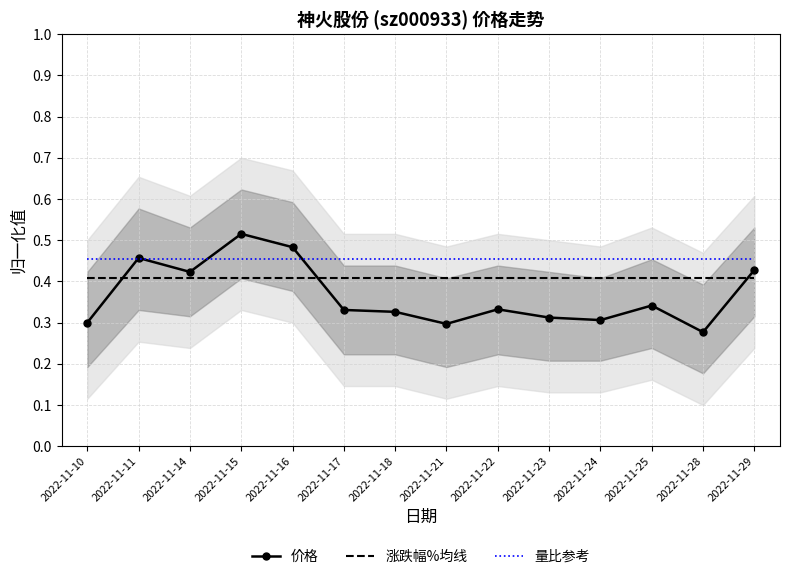

True or false: 量比参考 has a value of 0.7 at 2022-11-24.

False